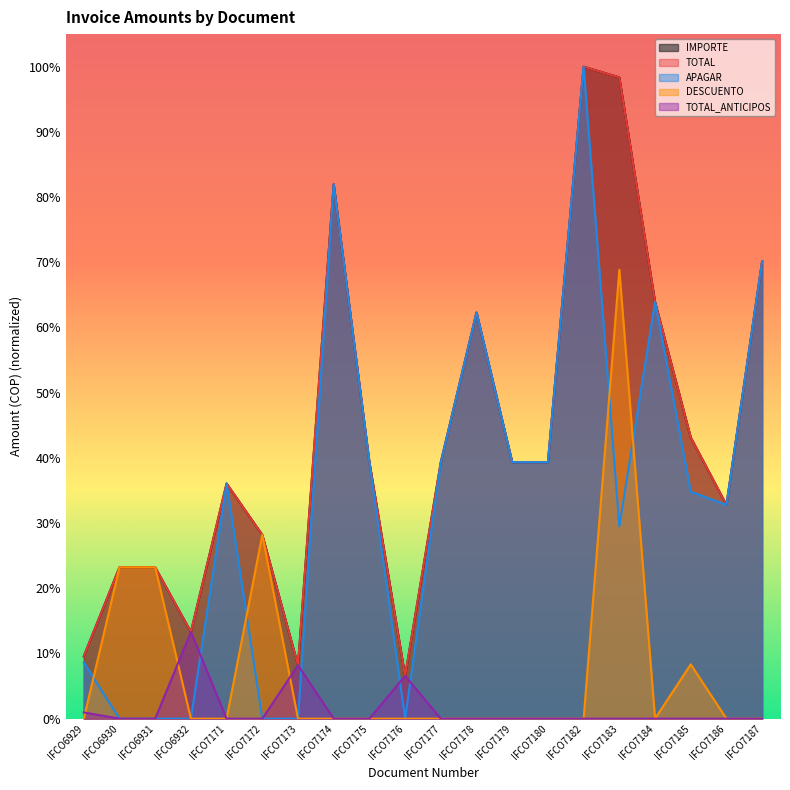

True or false: DESCUENTO and APAGAR cross at least once.

True